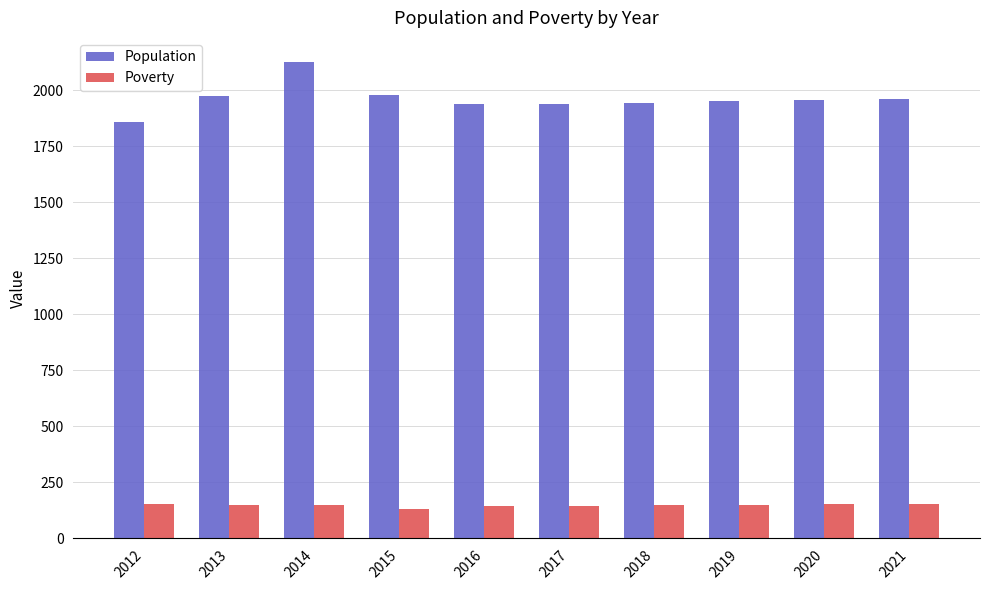

How many bars are there in total?

20